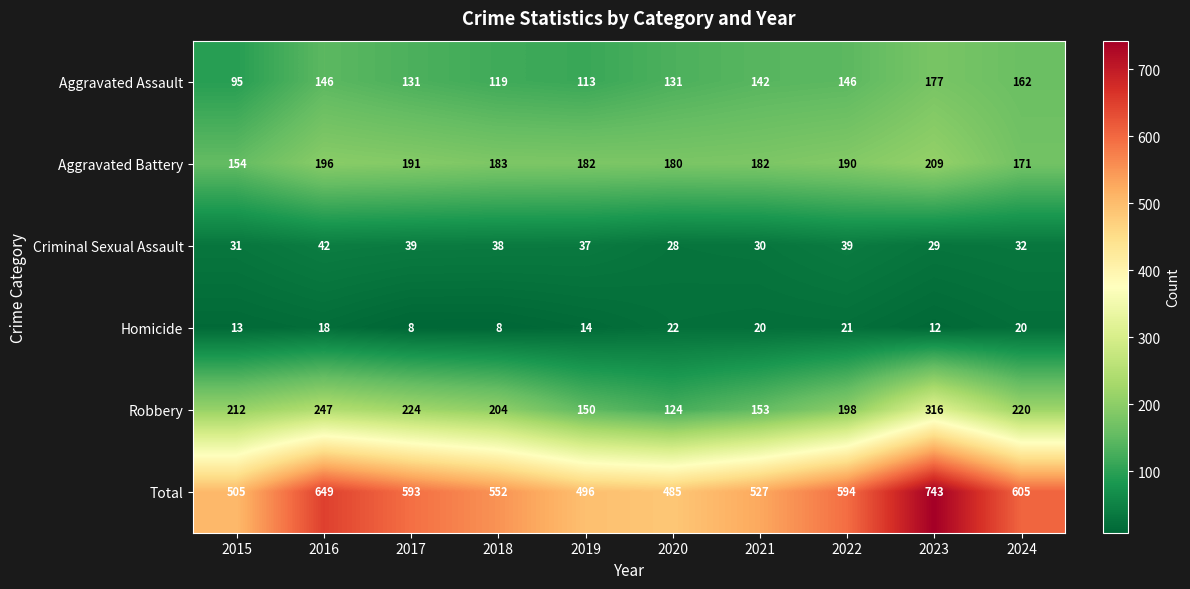

At which label does Total first exceed 593?

2016